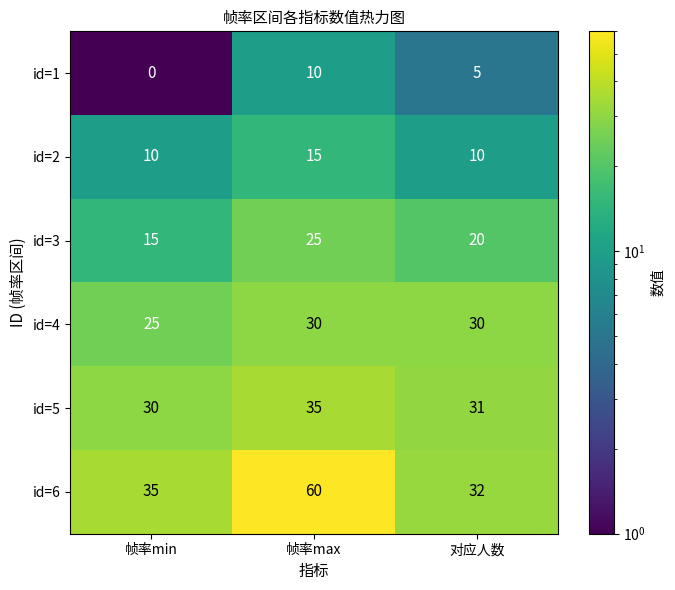

What is the difference between the maximum and minimum values in the id=1 series?

10